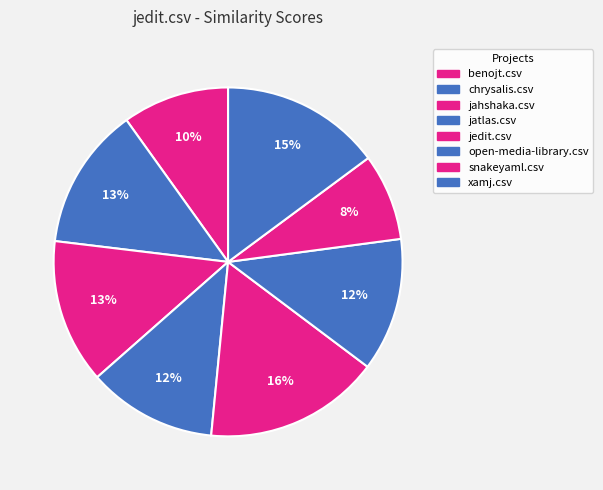

Is there a majority slice in this chart?

No